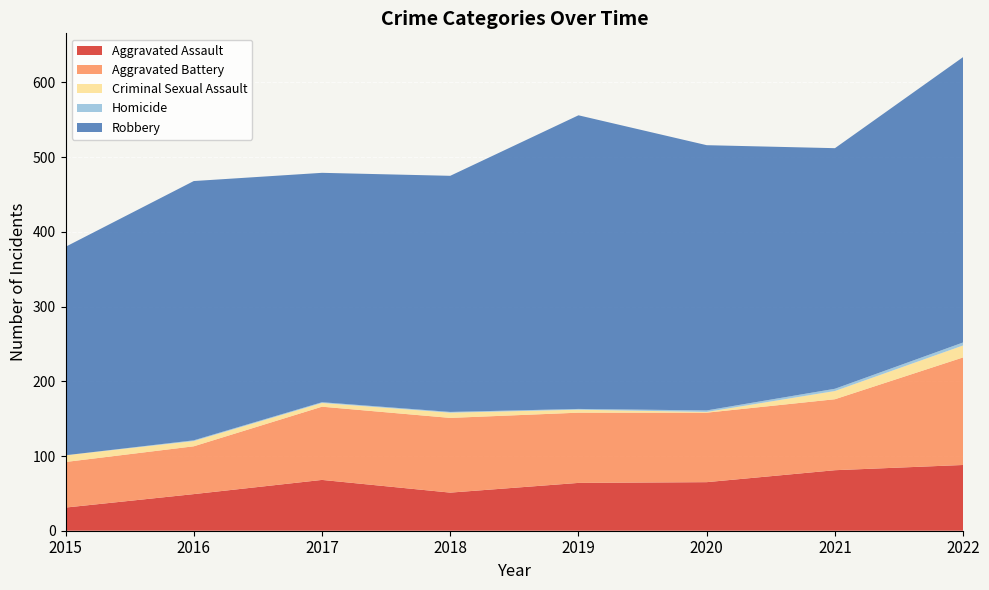

Reading right to left, list all the values displayed in this chart.

Aggravated Assault: 2022=88	2021=81	2020=65	2019=64	2018=51	2017=68	2016=49	2015=31
Aggravated Battery: 2022=144	2021=95	2020=93	2019=94	2018=100	2017=98	2016=64	2015=61
Criminal Sexual Assault: 2022=16	2021=11	2020=1	2019=4	2018=7	2017=5	2016=7	2015=9
Homicide: 2022=4	2021=3	2020=2	2019=1	2018=1	2017=1	2016=1	2015=0
Robbery: 2022=382	2021=322	2020=355	2019=393	2018=316	2017=307	2016=347	2015=279